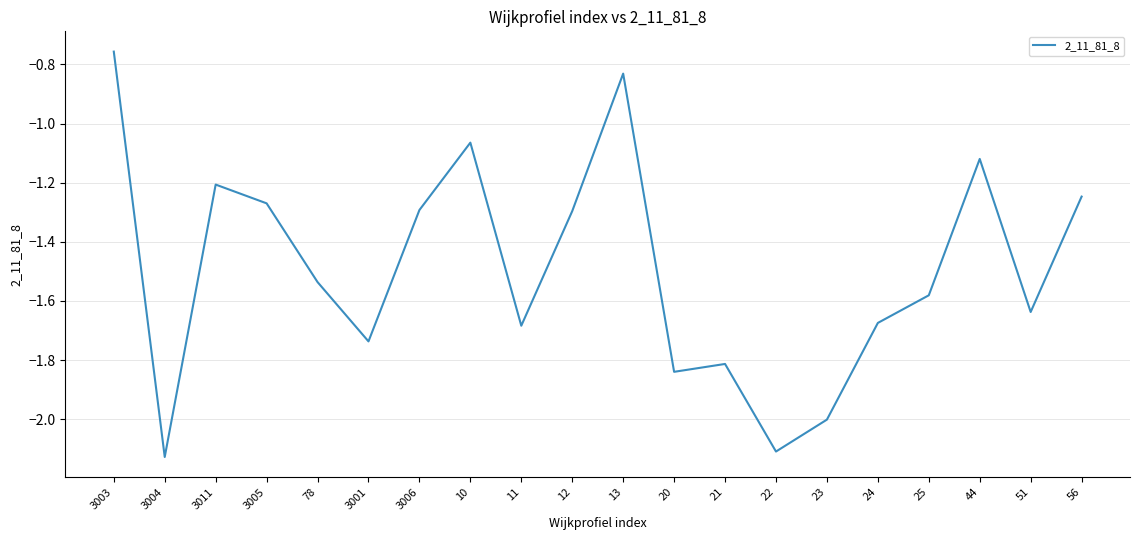

What position from the left is 51?

19